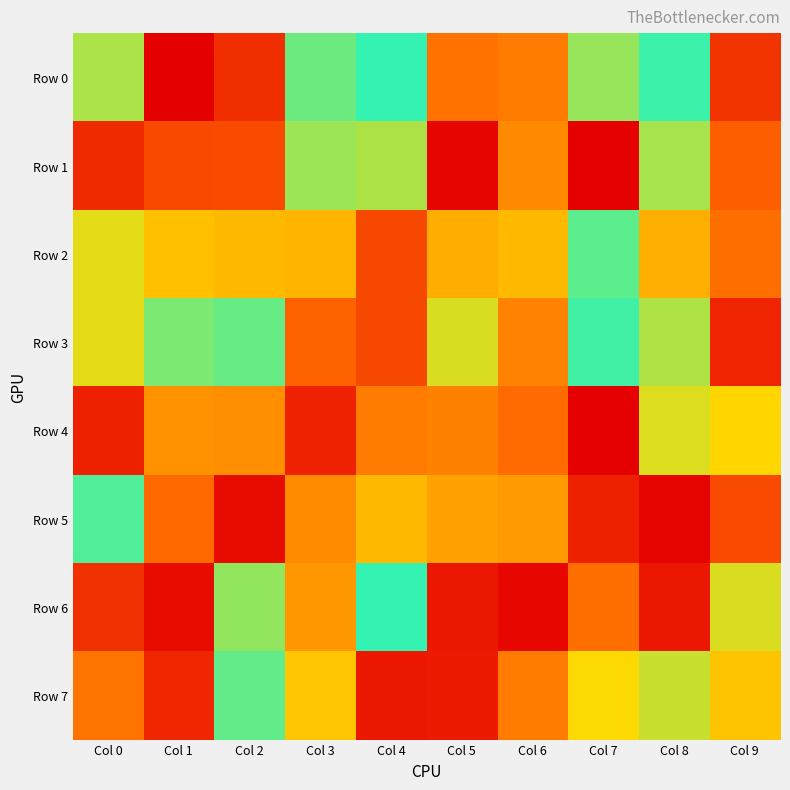

Reading left to right, what are all the values shown in this chart?

Row 0: Col 0=791203	Col 1=1397	Col 2=151717	Col 3=893044	Col 4=985159	Col 5=366620	Col 6=393665	Col 7=824302	Col 8=971526	Col 9=171439
Row 1: Col 0=135878	Col 1=237848	Col 2=244963	Col 3=819125	Col 4=790428	Col 5=21919	Col 6=431565	Col 7=6029	Col 8=799572	Col 9=309266
Row 2: Col 0=701391	Col 1=590792	Col 2=569339	Col 3=555509	Col 4=235151	Col 5=536846	Col 6=571998	Col 7=918935	Col 8=540456	Col 9=358279
Row 3: Col 0=700159	Col 1=869658	Col 2=903502	Col 3=315958	Col 4=234685	Col 5=718322	Col 6=413561	Col 7=964253	Col 8=785734	Col 9=121563
Row 4: Col 0=108398	Col 1=458694	Col 2=449741	Col 3=114086	Col 4=393099	Col 5=409328	Col 6=346354	Col 7=6081	Col 8=715617	Col 9=653932
Row 5: Col 0=939208	Col 1=341054	Col 2=40554	Col 3=438521	Col 4=570333	Col 5=500132	Col 6=481118	Col 7=109106	Col 8=16599	Col 9=242166
Row 6: Col 0=158260	Col 1=38624	Col 2=833413	Col 3=476174	Col 4=987620	Col 5=79568	Col 6=27626	Col 7=358886	Col 8=77760	Col 9=716367
Row 7: Col 0=370887	Col 1=124694	Col 2=912133	Col 3=606885	Col 4=79929	Col 5=86464	Col 6=393711	Col 7=662852	Col 8=746213	Col 9=600837